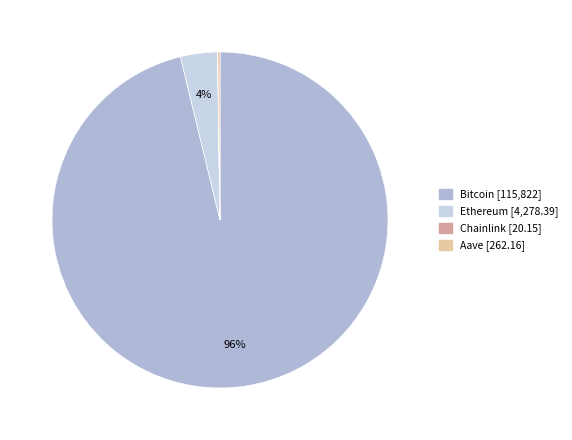

True or false: Bitcoin accounts for 96% of the total.

True